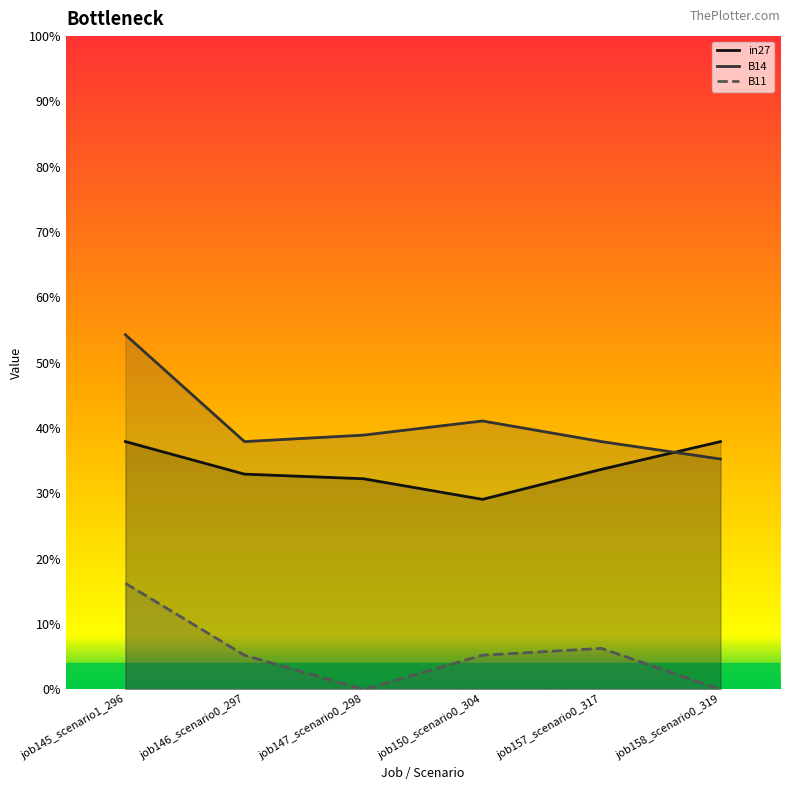

What is the difference between the maximum and minimum values in the in27 series?

0.1